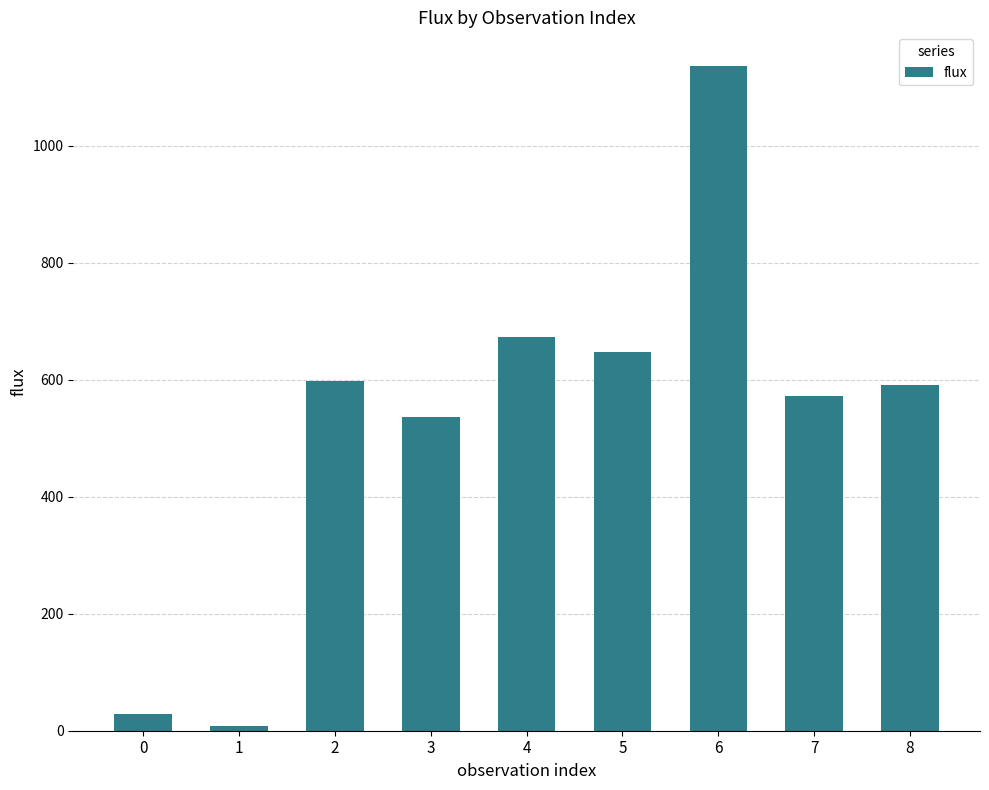

What is the difference between the maximum and minimum values?

1128.2